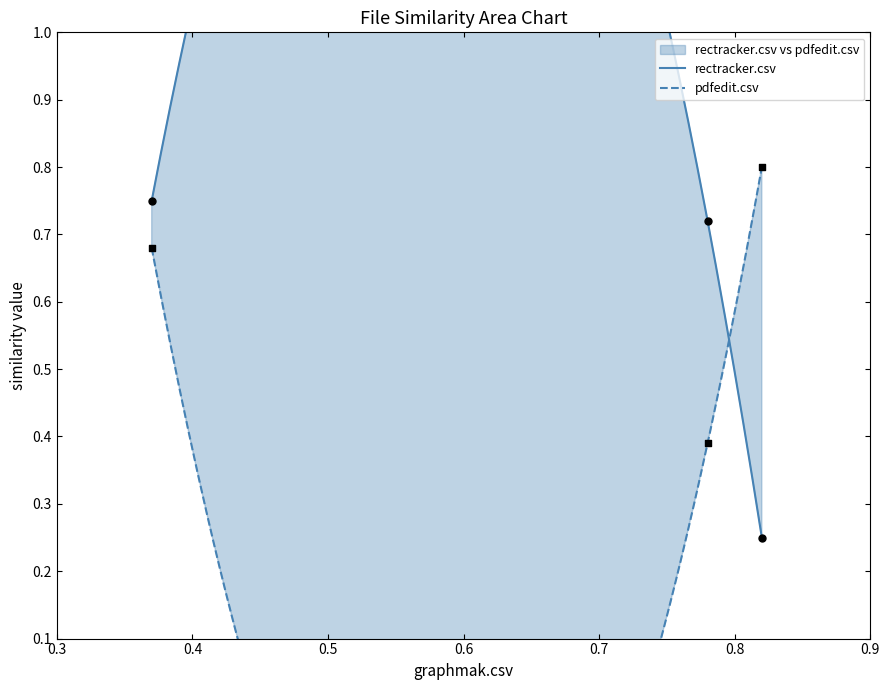

Which series has the widest spread of Y values?

rectracker.csv